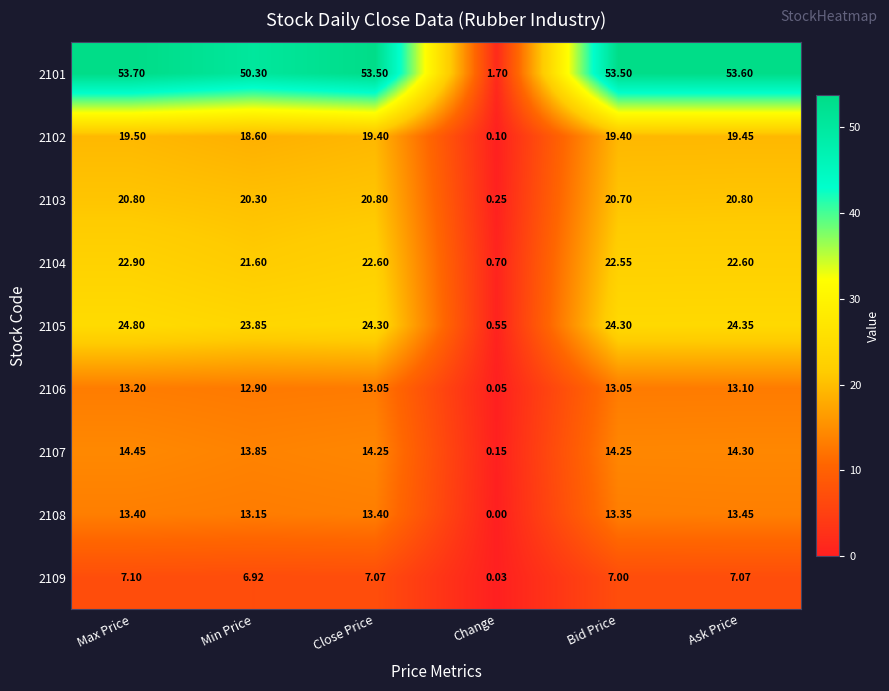

At which category does the chart reach its minimum across all series?

Change